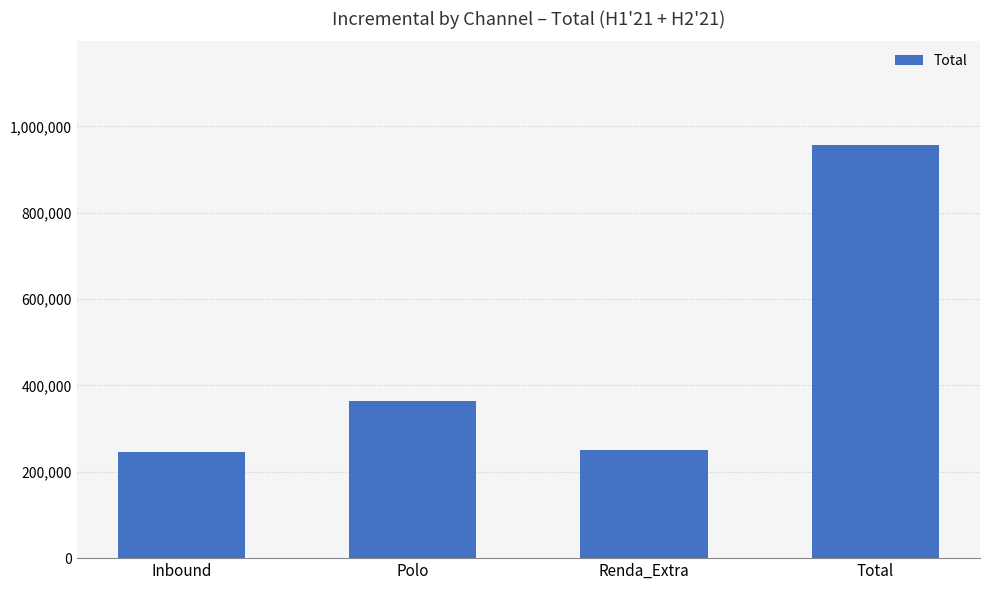

What is the label of the 1st bar from the right?

Total